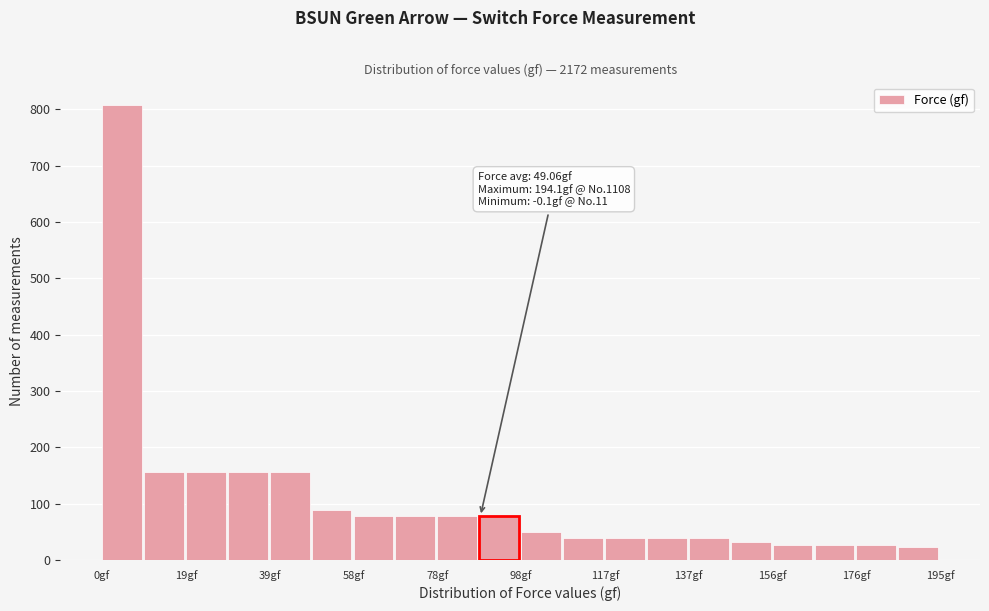

Over which range of the x-axis is the bar tallest?

0 to 10